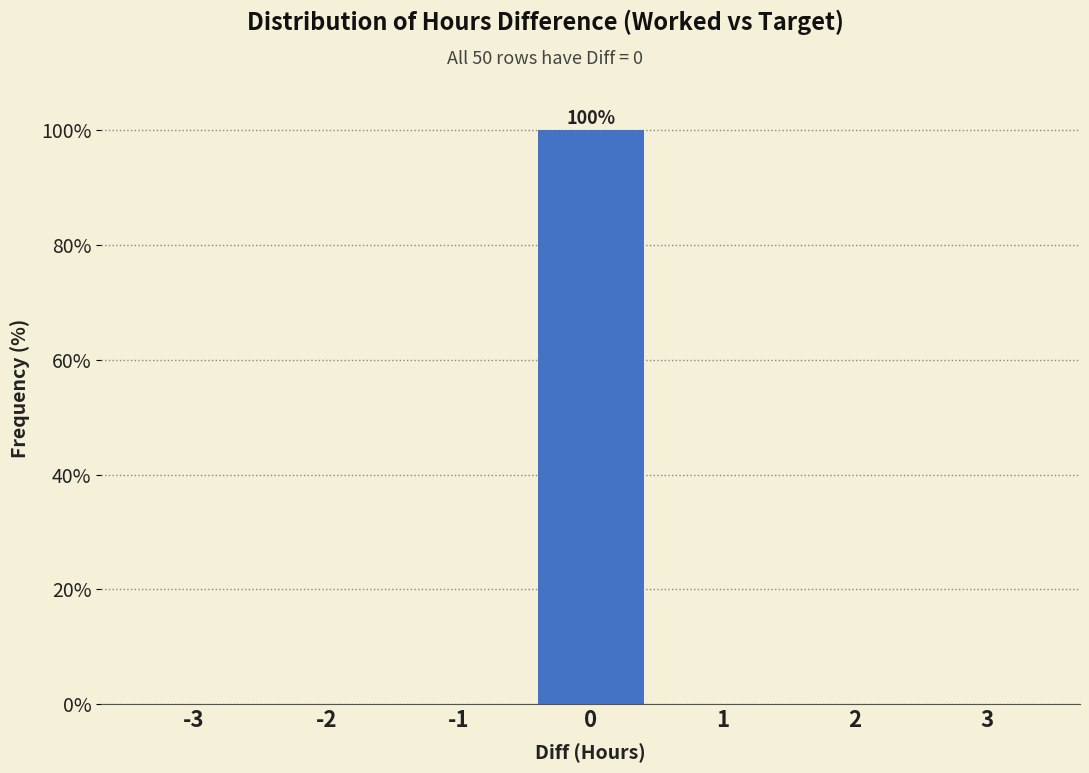

Reading left to right, extract all data points from this chart.

-3=0	-2=0	-1=0	0=100	1=0	2=0	3=0